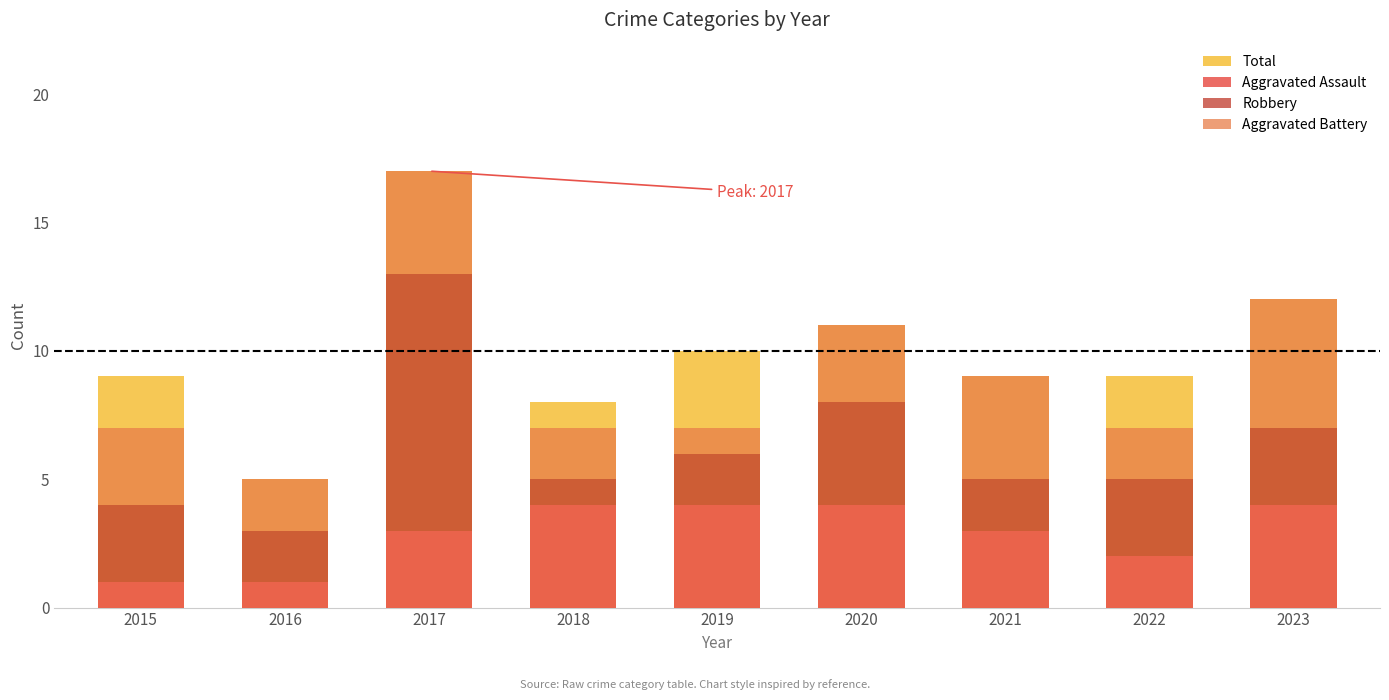

Where is Aggravated Assault nearest to the value 2?

2022